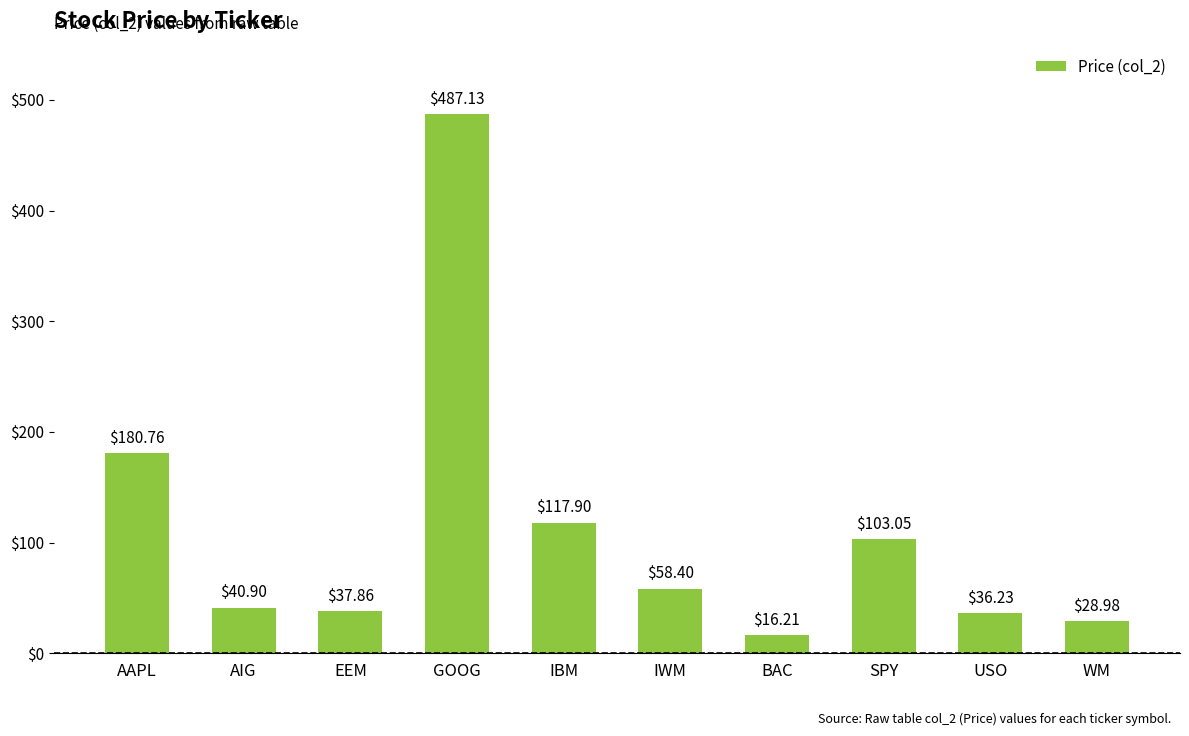

What is the label of the 6th bar from the right?

IBM